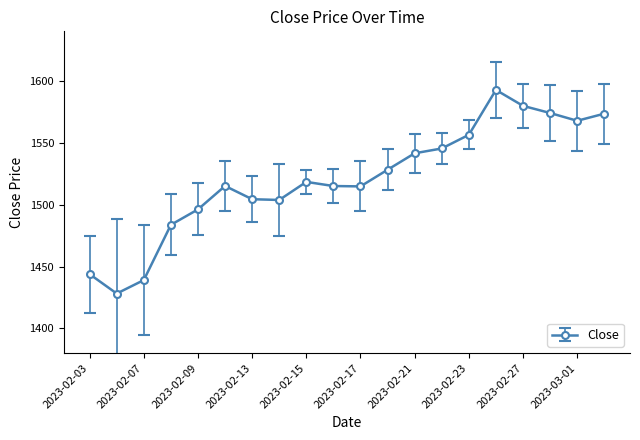

What is the difference between the maximum and minimum values?

164.5